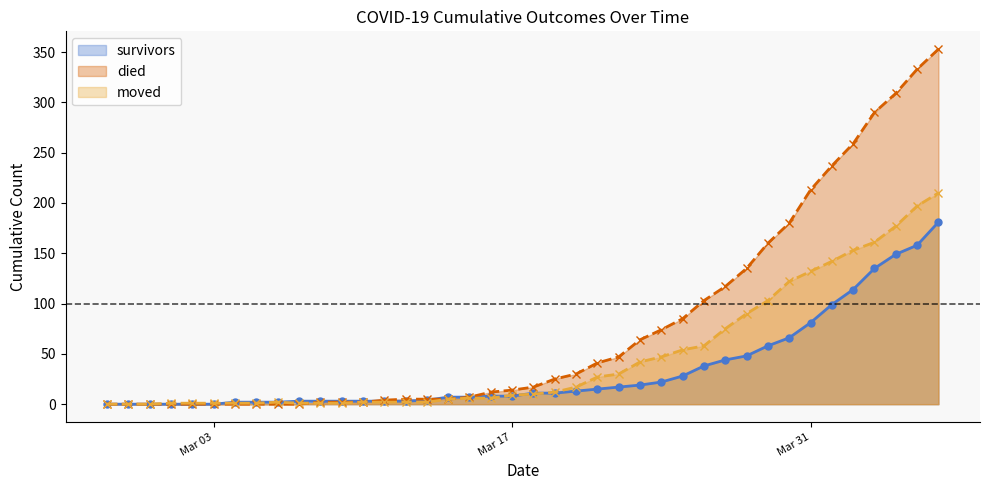

What is the maximum value for survivors?

181